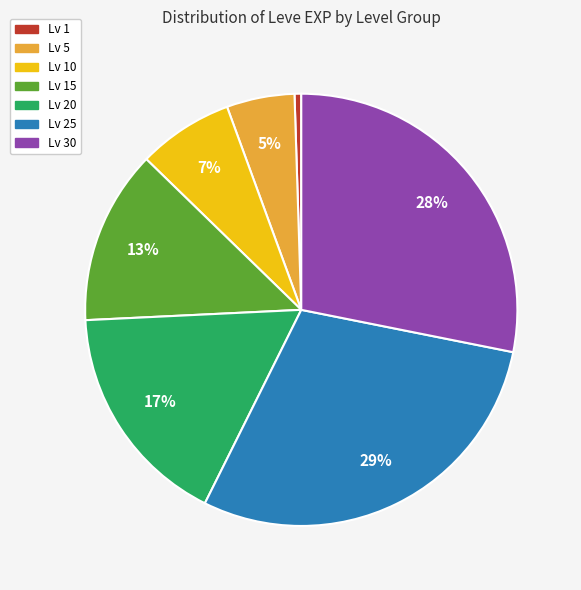

Is there any slice that represents more than half of the pie?

No